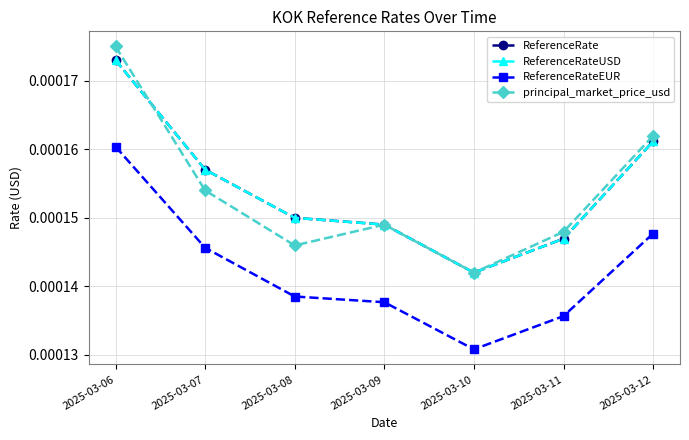

How many interior local valleys does the ReferenceRateEUR series have?

1